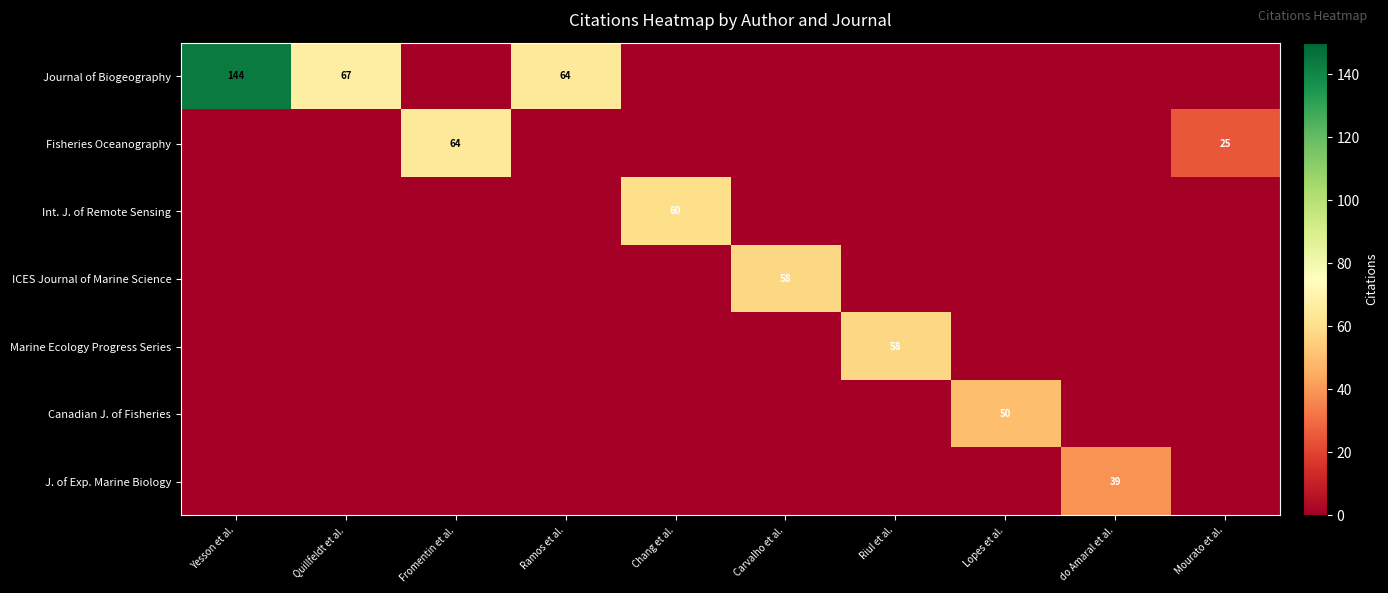

List the labels in order of Fisheries Oceanography value, largest first.

Fromentin et al., Mourato et al., Yesson et al., Quillfeldt et al., Ramos et al., Chang et al., Carvalho et al., Riul et al., Lopes et al., do Amaral et al.